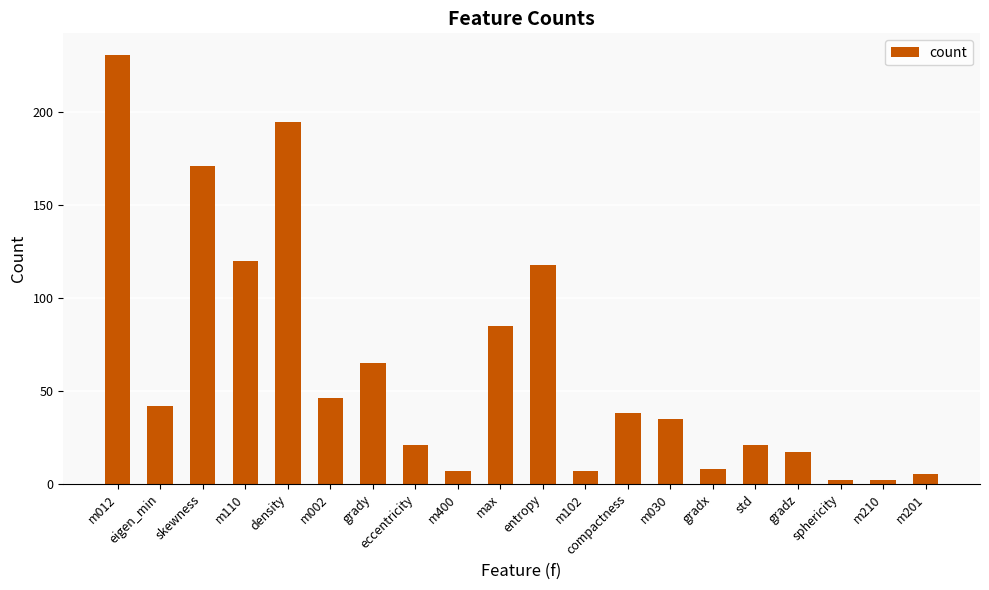

What is the average value?

62